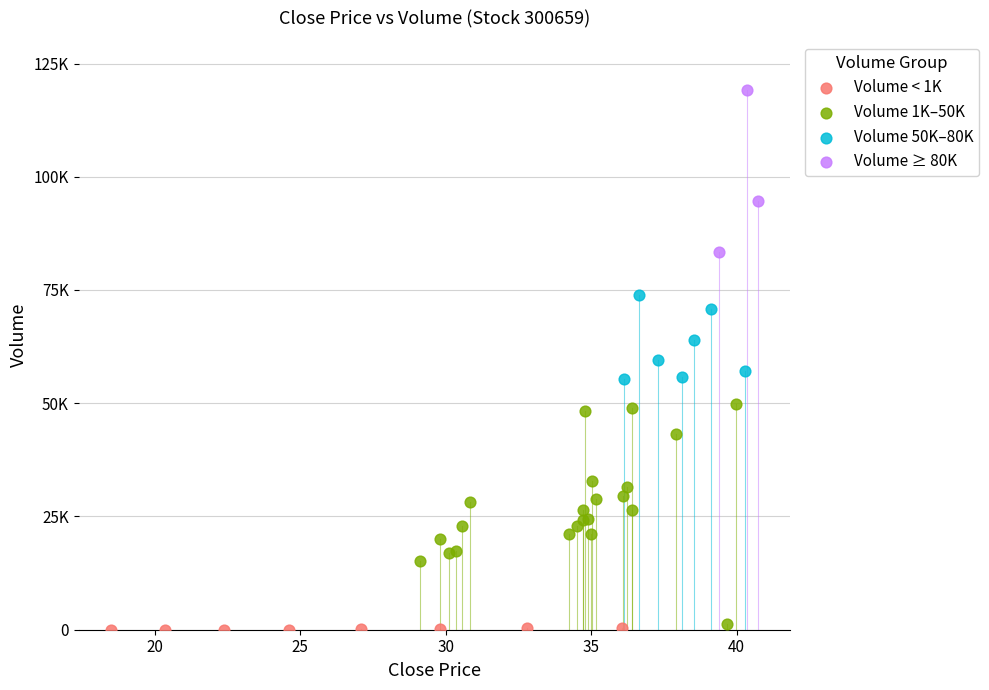

What are all the series names shown in the legend?

Volume < 1K, Volume 1K–50K, Volume 50K–80K, Volume ≥ 80K